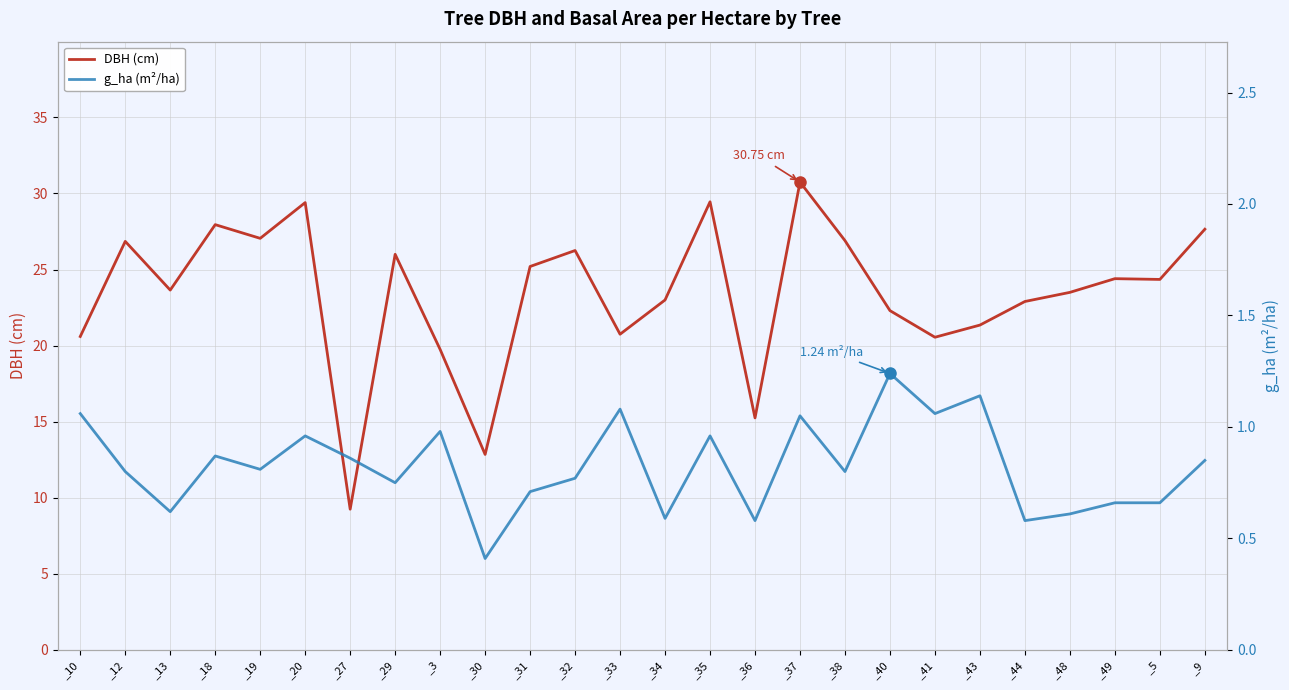

How many interior local valleys does the DBH (cm) series have?

8